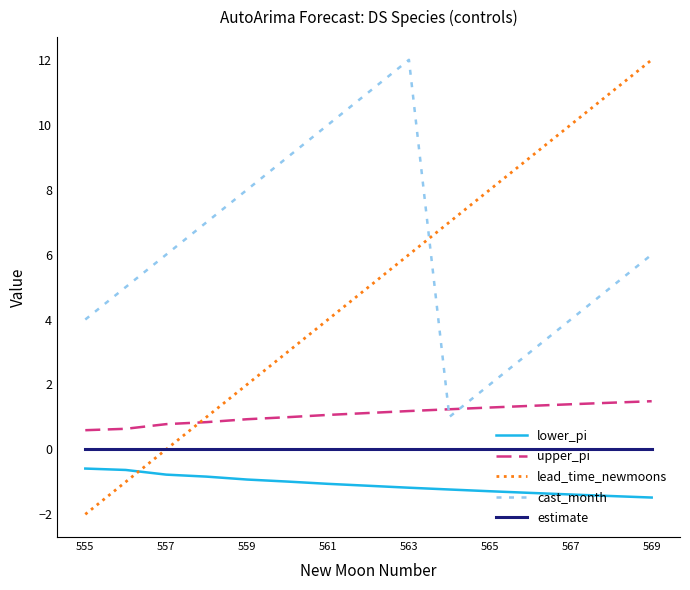

What is the greatest value displayed?

12.0